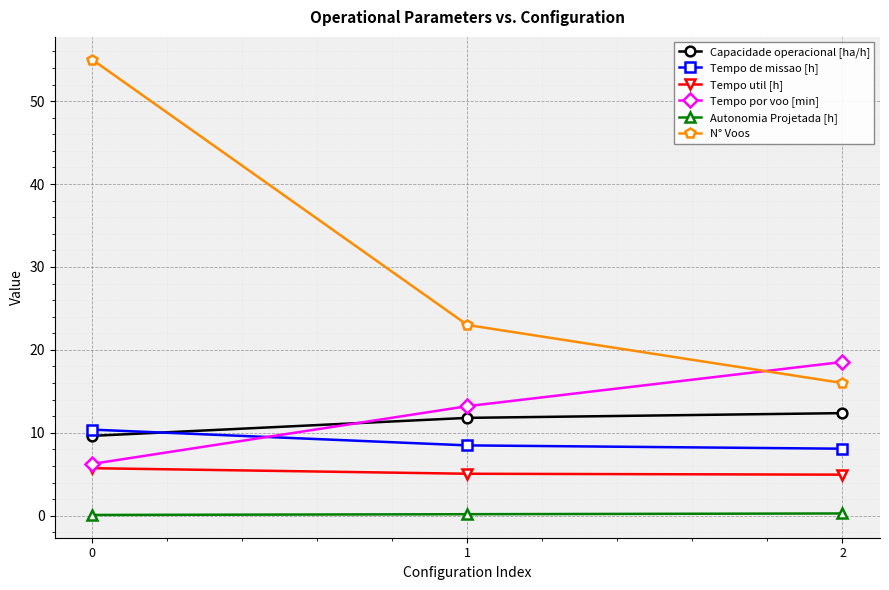

What is the minimum value shown in the chart?

0.1